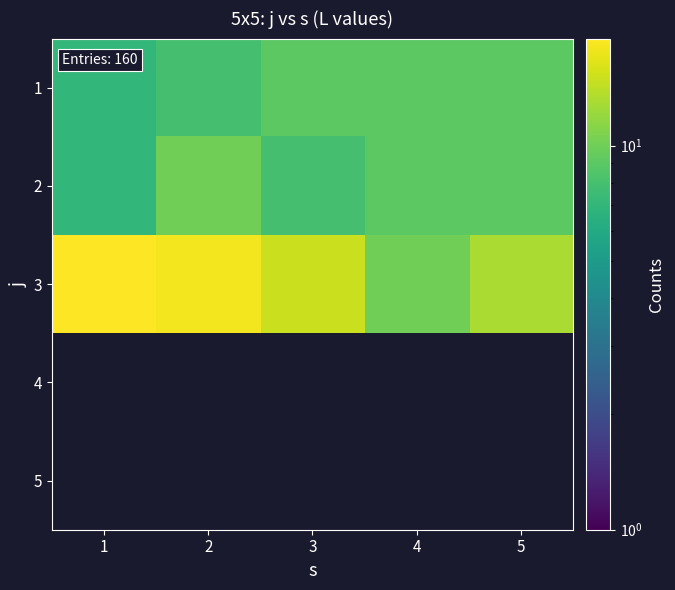

What is the difference between the 3 values at 5 and 3?

2.0